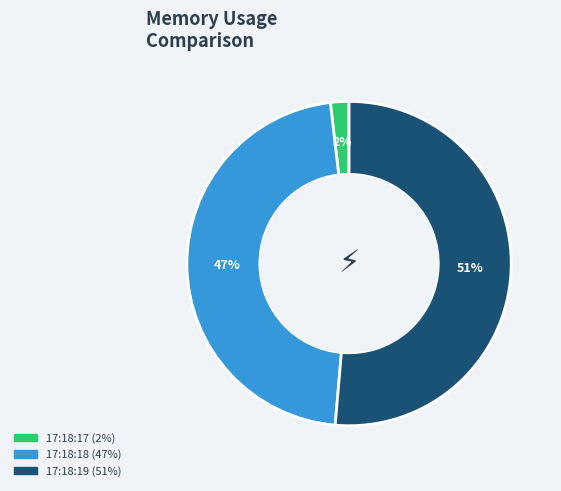

How many slices are in this pie chart?

3